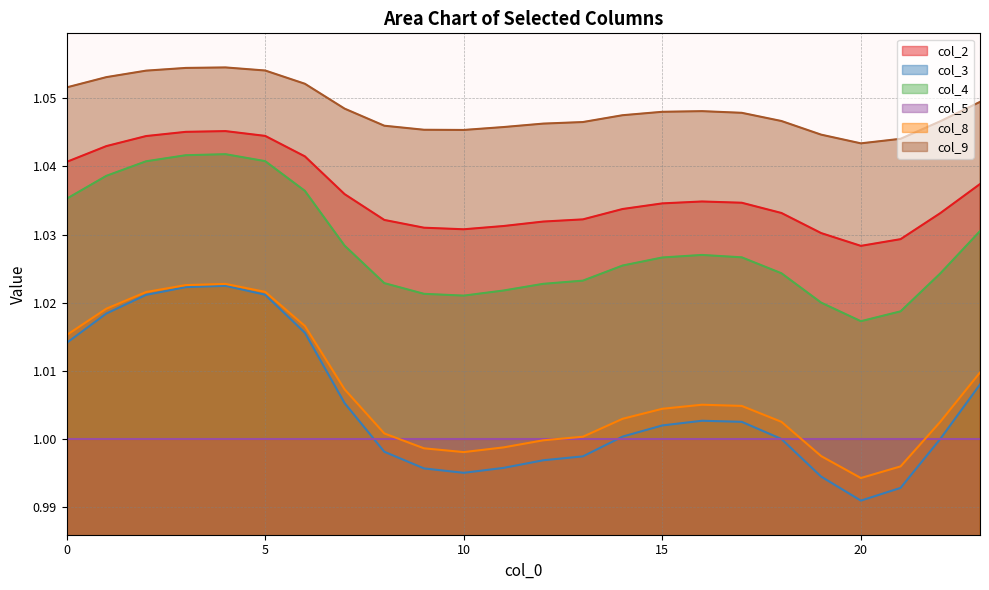

True or false: col_4 and col_3 cross at least once.

False